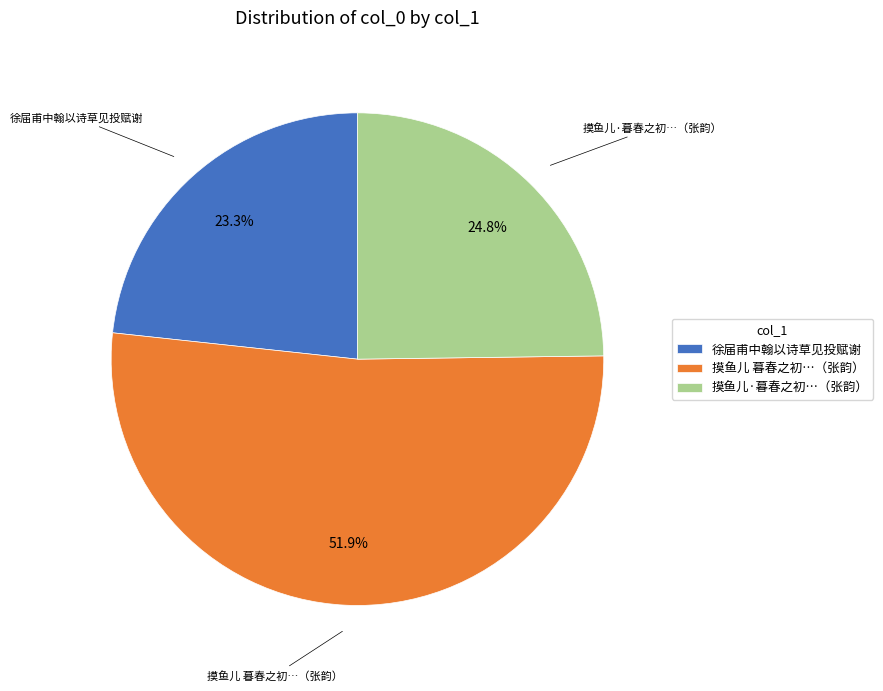

Combined, do 摸鱼儿·暮春之初…（张韵） and 摸鱼儿 暮春之初…（张韵） account for over 50%?

Yes